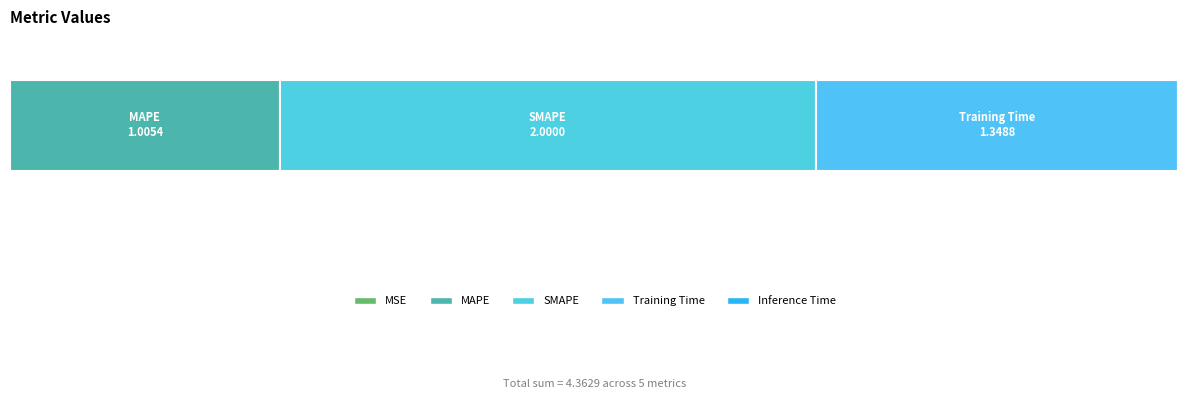

How many bars are there in total?

5